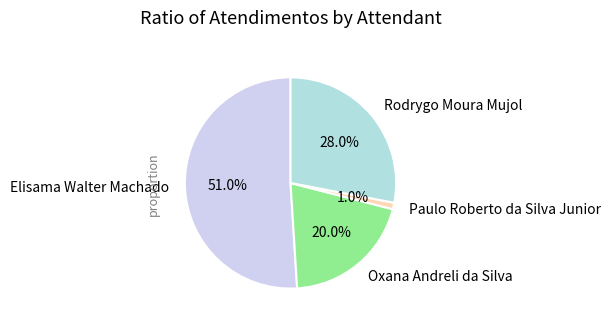

Which category has the smallest portion of the pie?

Paulo Roberto da Silva Junior